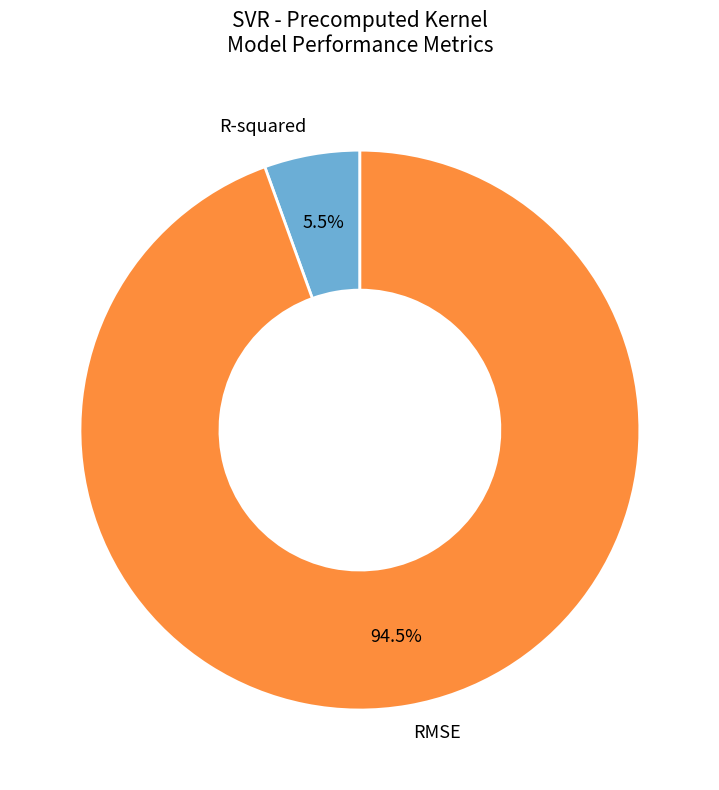

How many segments does this pie chart have?

2